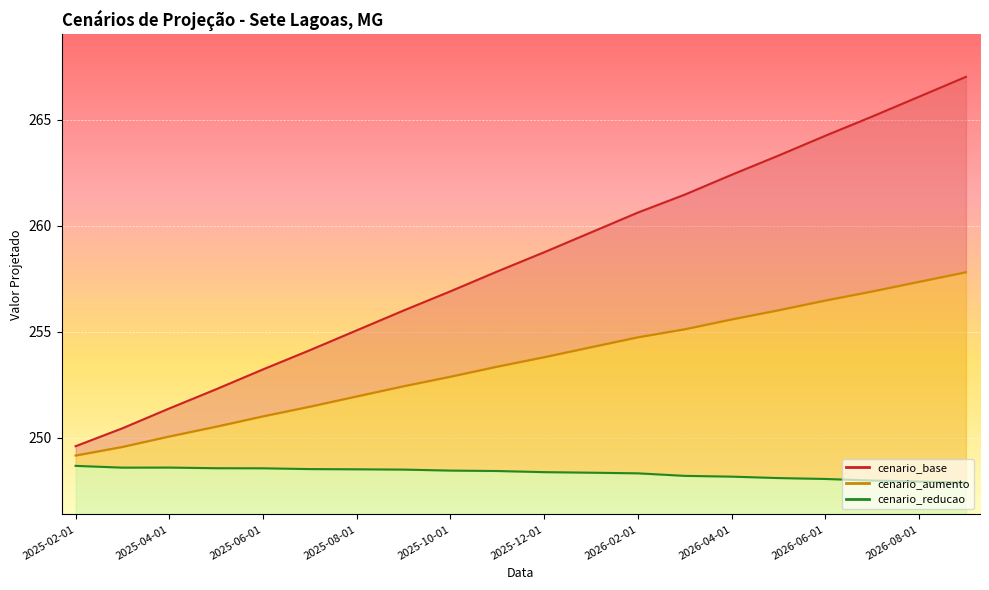

At which category is the sum across all series the highest?

2026-09-01